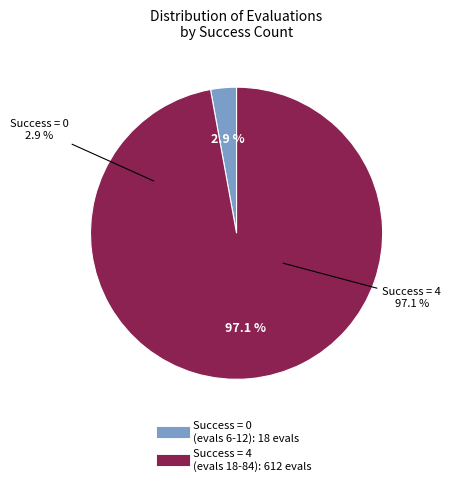

Is it true that 42 is 18% of the pie?

False